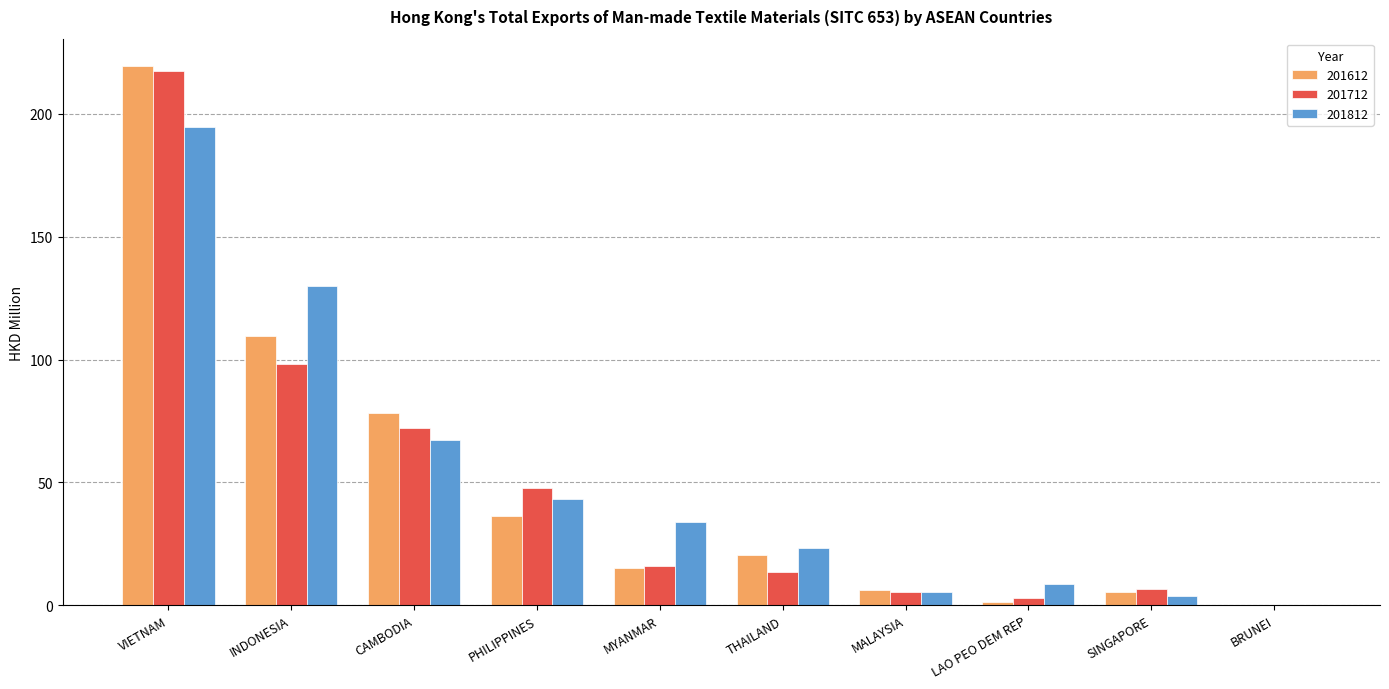

What is the highest value of the 201812 series?

194.7